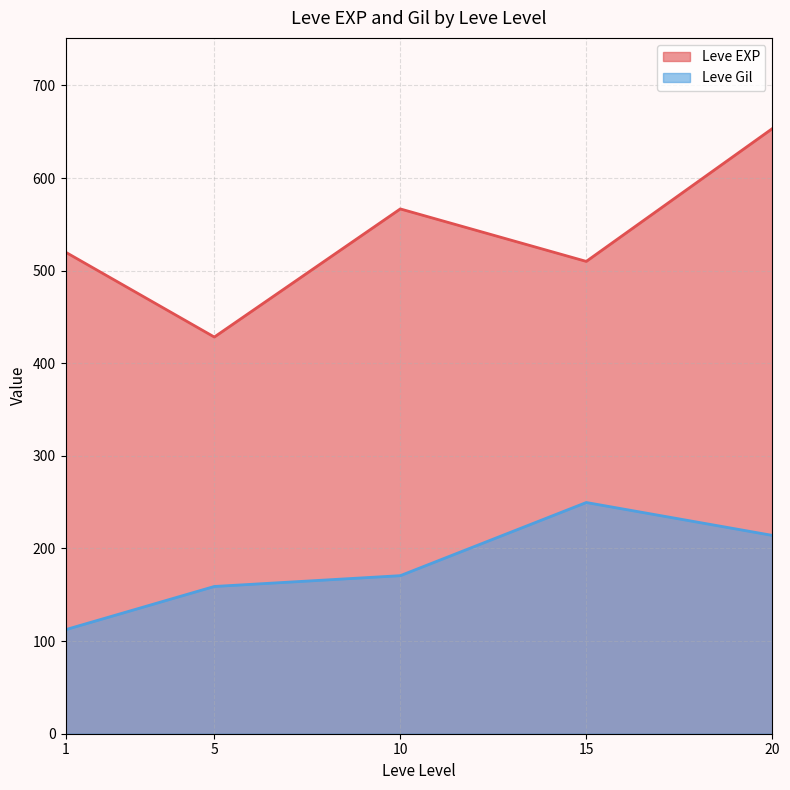

What is the sum of the Leve Gil values at 15 and 20?

463.8